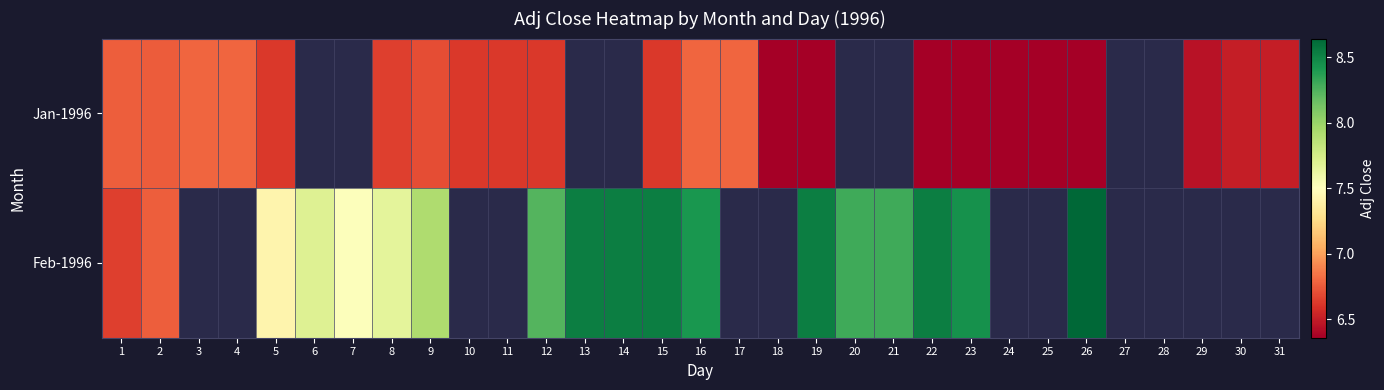

How many data points in Feb-1996 are above 8?

11